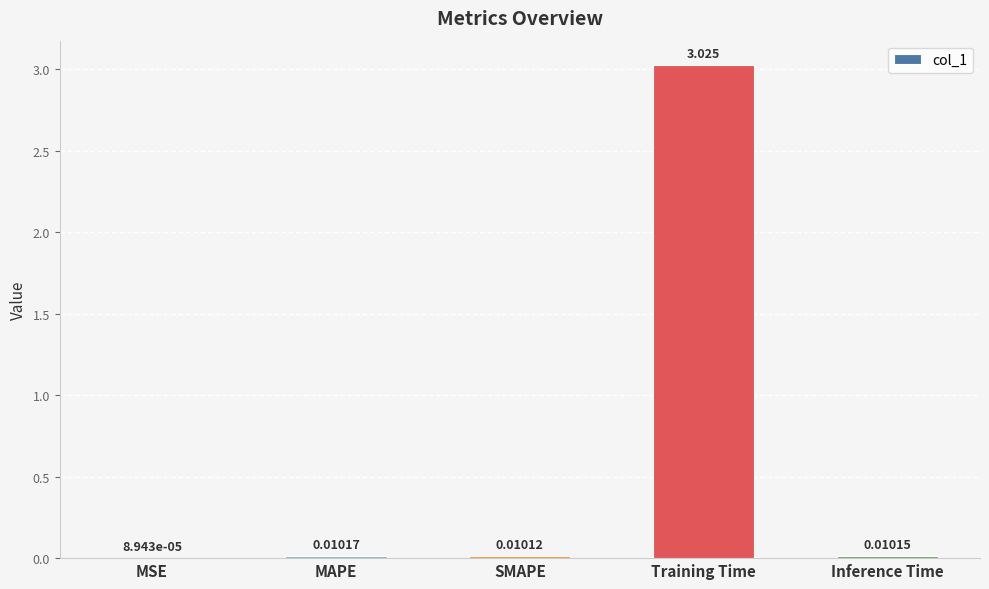

Which category has the highest value across all series?

Training Time